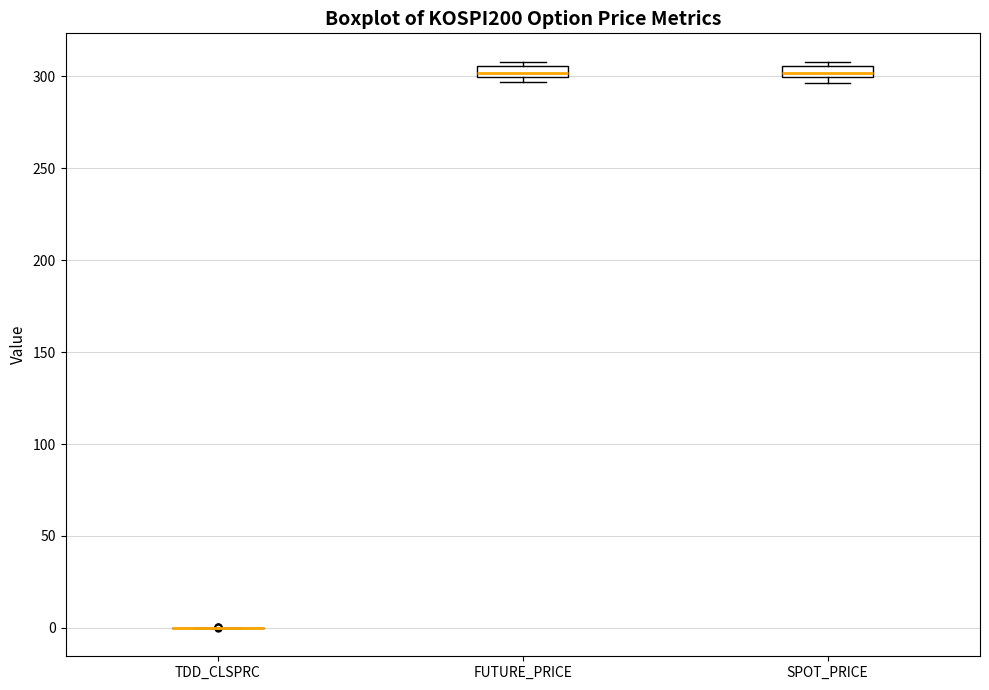

Where is the upper edge of the box for FUTURE_PRICE on the y-axis? The values are not printed on the chart, so give them approximately, as read against the axis.

305